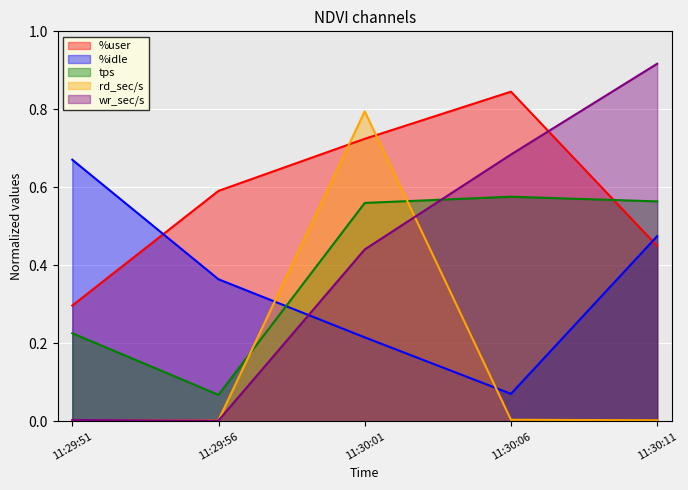

What is the total value across all series at 11:30:11?

2.4